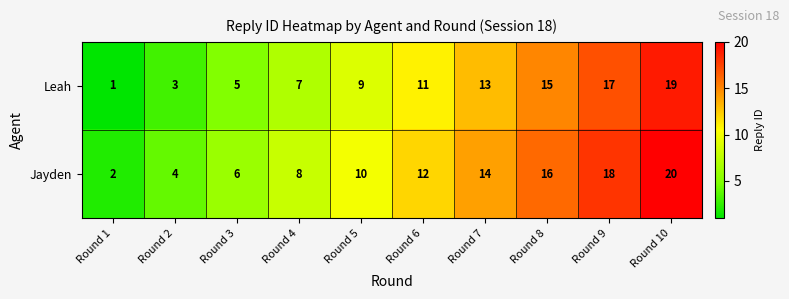

At which category is the sum across all series the highest?

Round 10